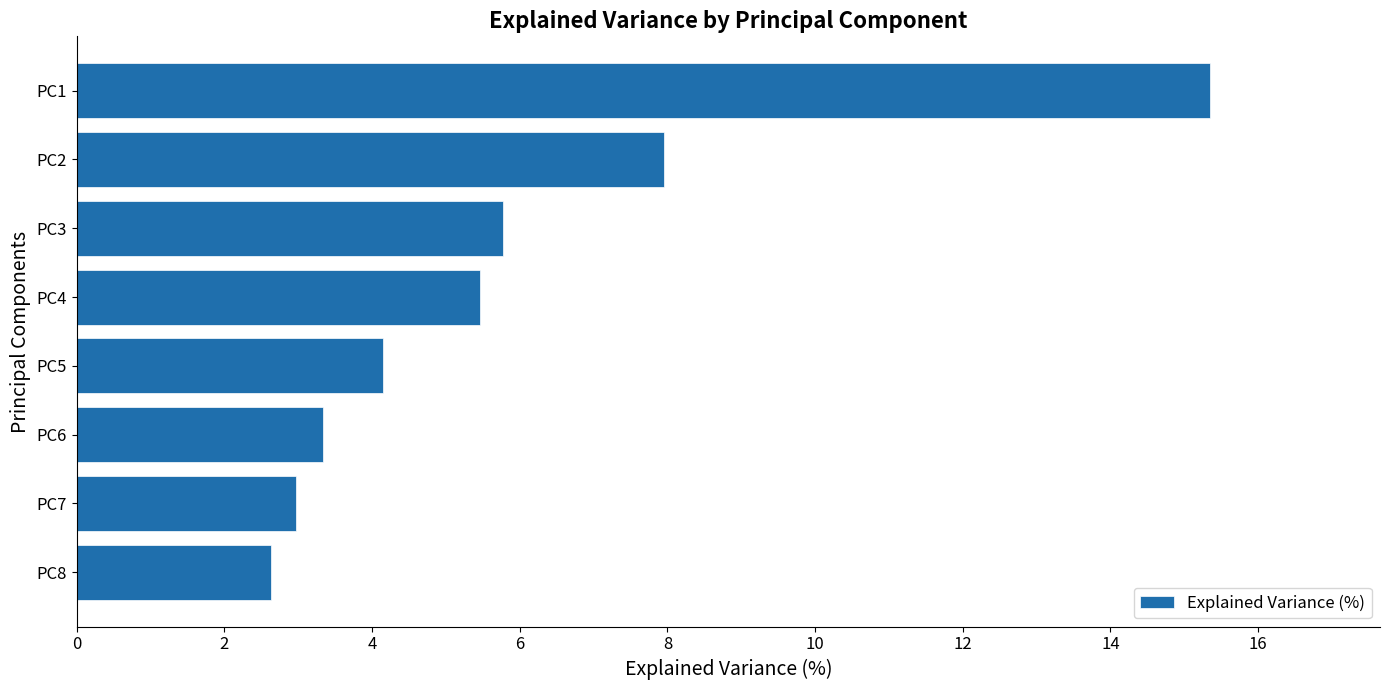

At which category does the chart reach its minimum across all series?

PC8